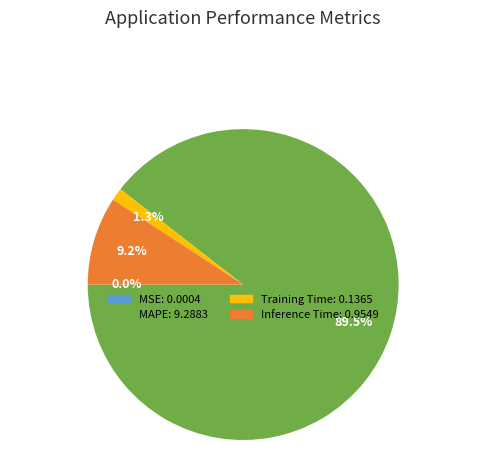

Which slice represents more than half of the pie?

MAPE